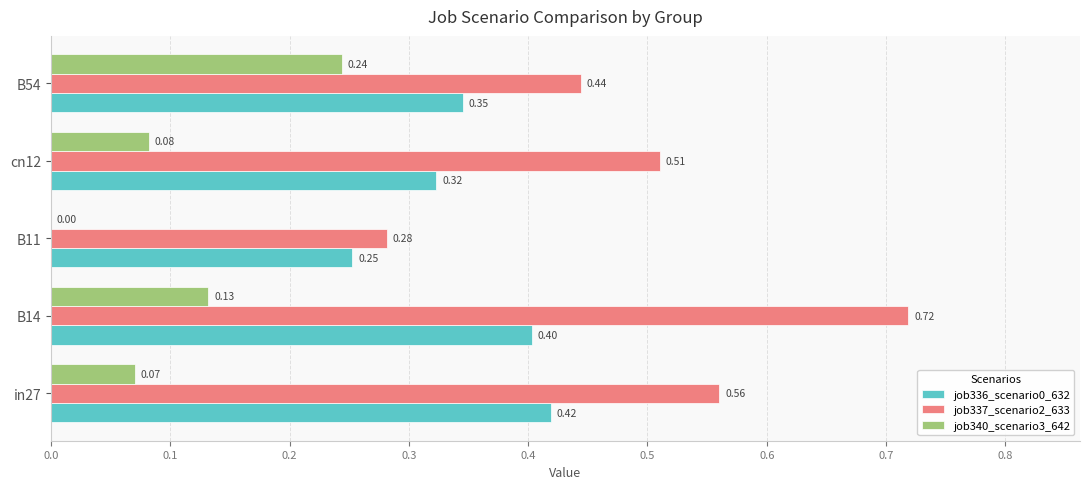

Count the number of categories in the chart.

5